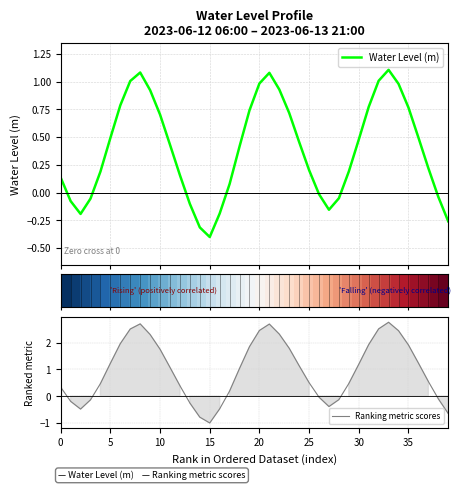

What is the maximum value for Water Level (m)?

1.1